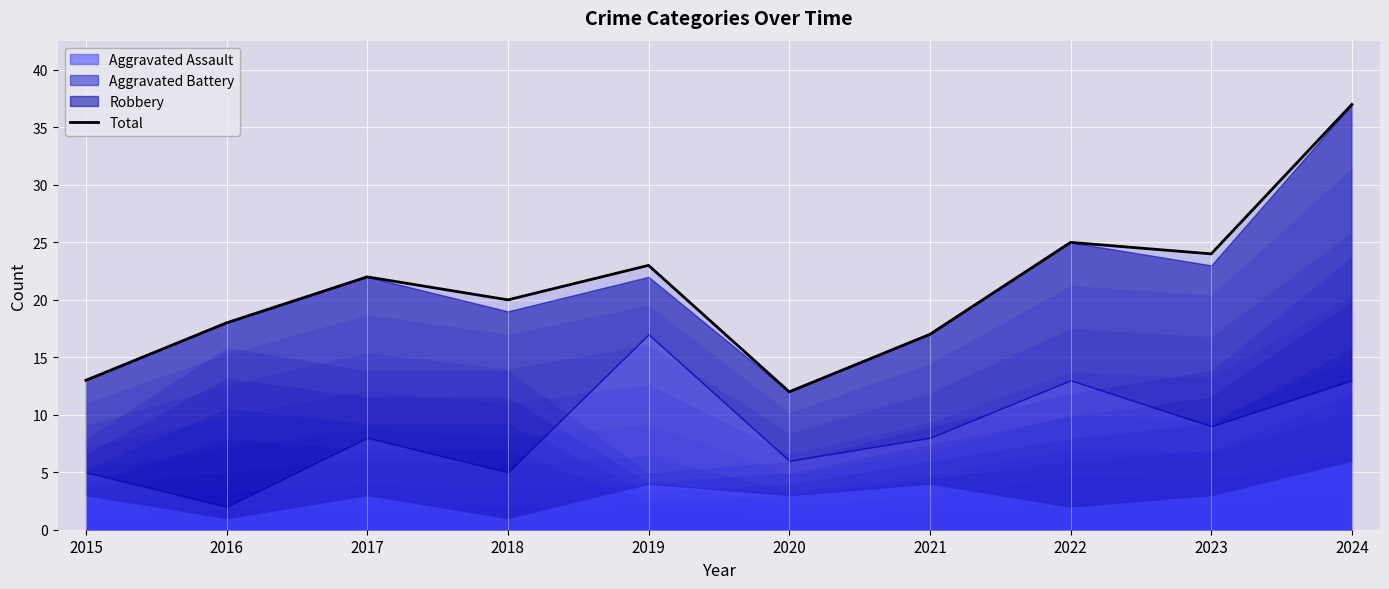

How many values are below 22?

5